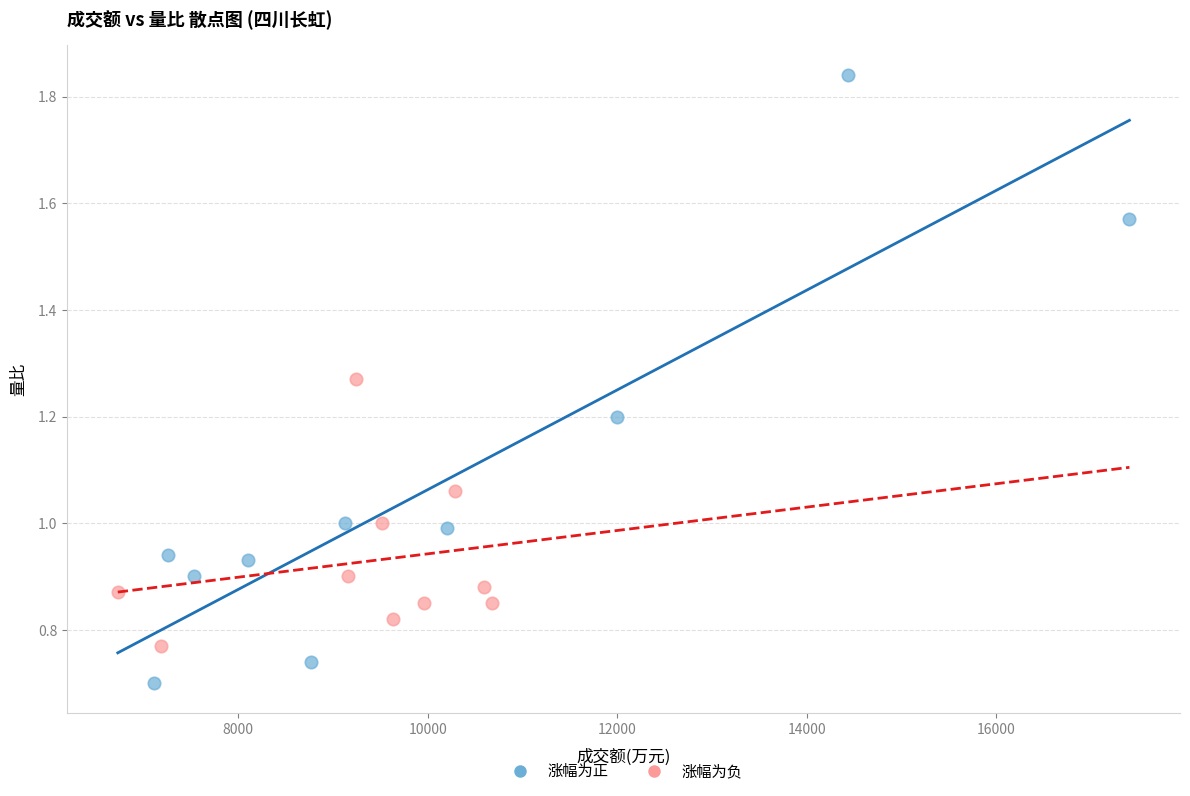

Which series reaches the maximum Y coordinate?

涨幅为正